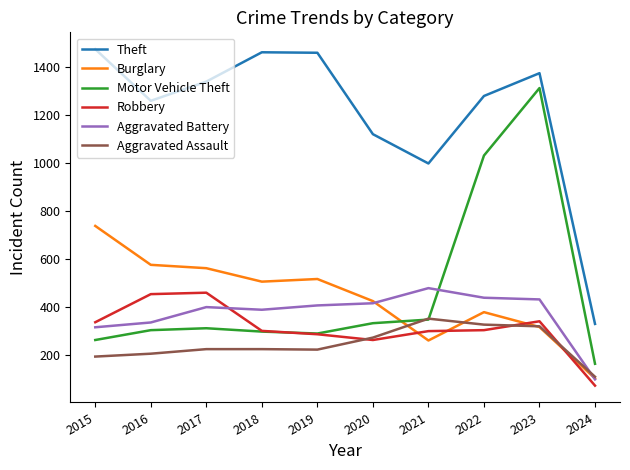

What is the spread (max minus min) of values at 2020?

857